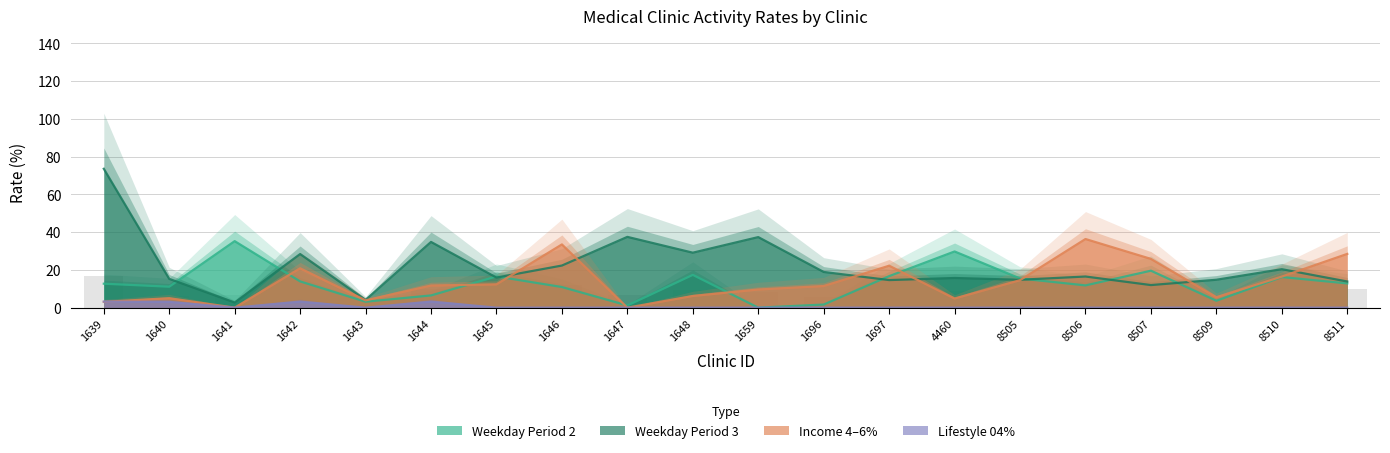

Which series has the largest total across all categories?

WK_3_RT